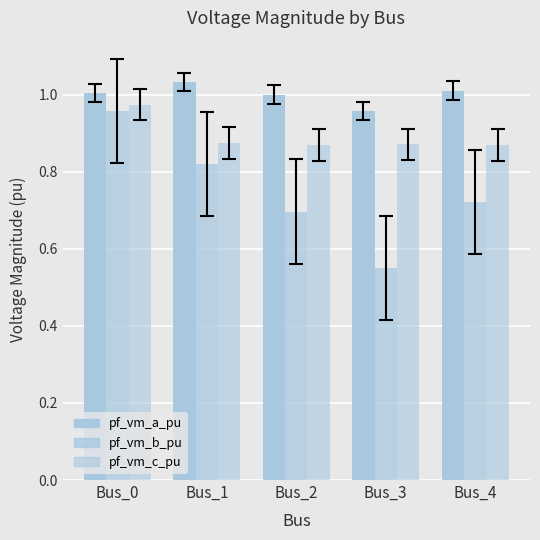

Which series has the largest total across all categories?

pf_vm_a_pu